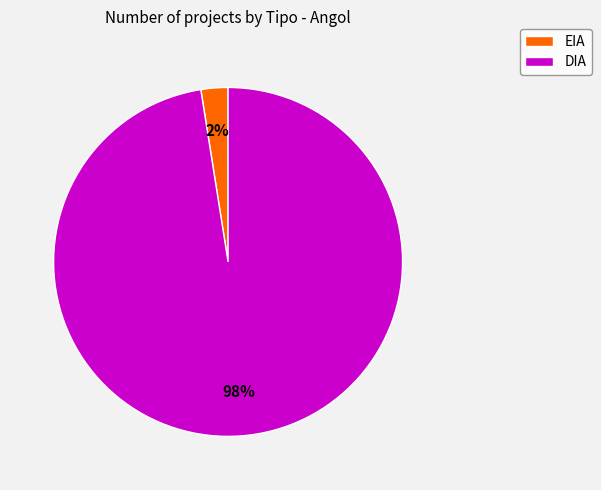

Which has a higher value, EIA or DIA?

DIA